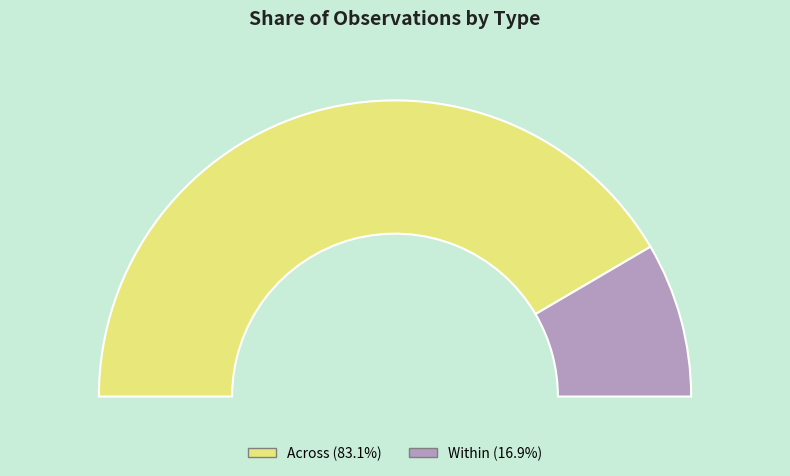

To the nearest percent, what is the combined percentage of Across and Within?

100%